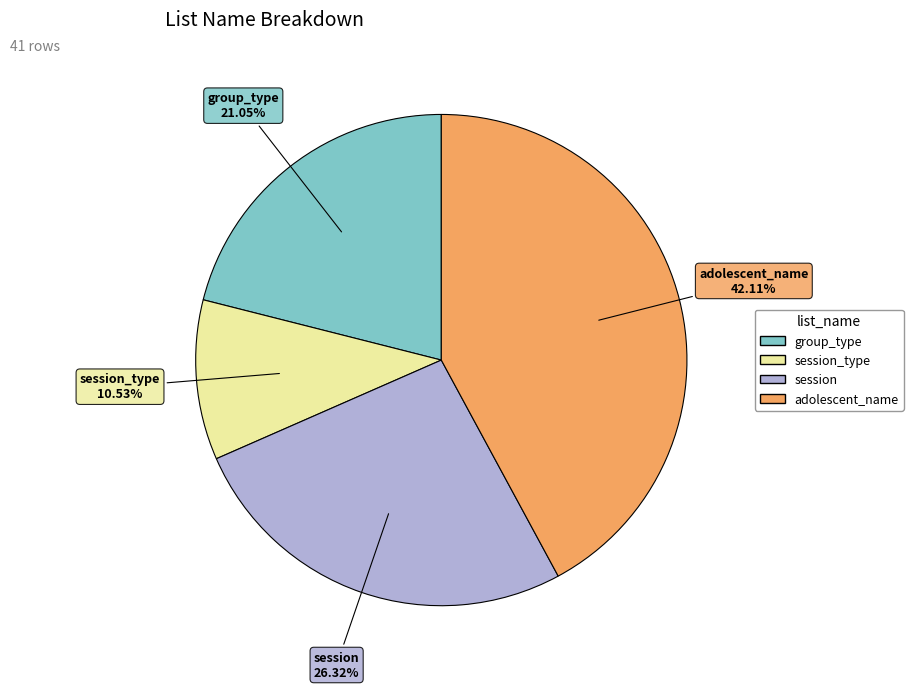

Does any single category account for the majority?

No